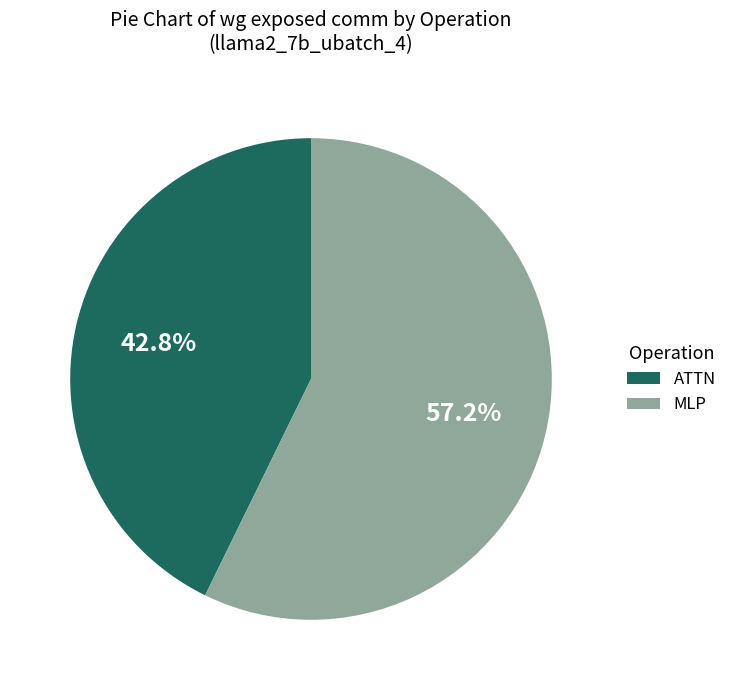

Is MLP the majority of the pie?

Yes